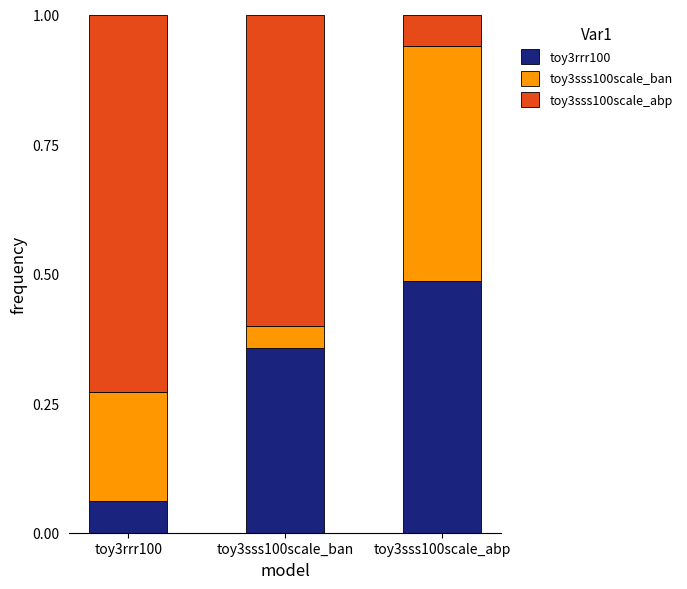

What is the sum of all toy3rrr100 values?

0.9